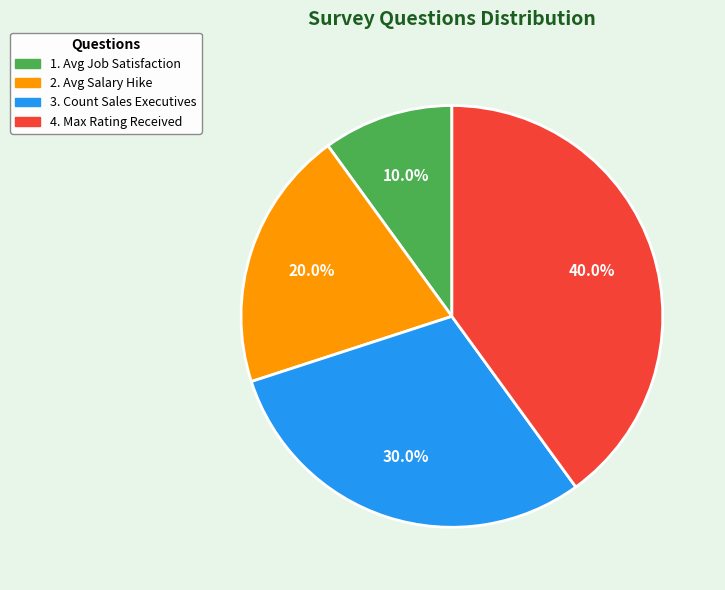

Does any single category account for the majority?

No